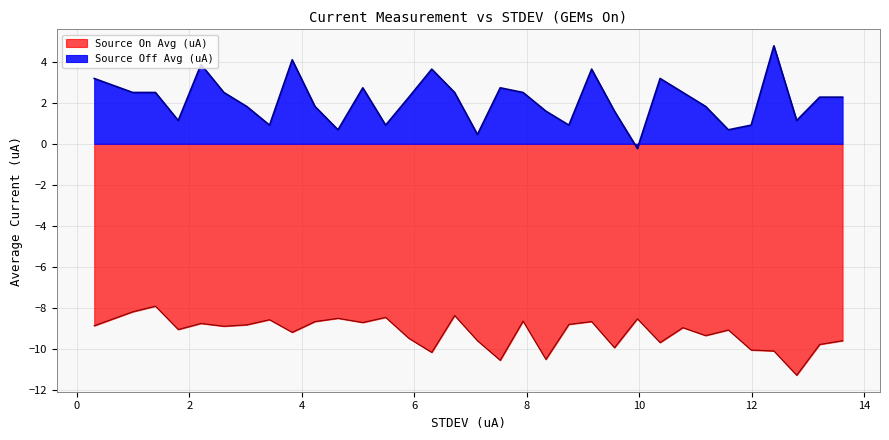

Rank the series by their average value, from lowest to highest.

Source On Avg (uA), Source Off Avg (uA)